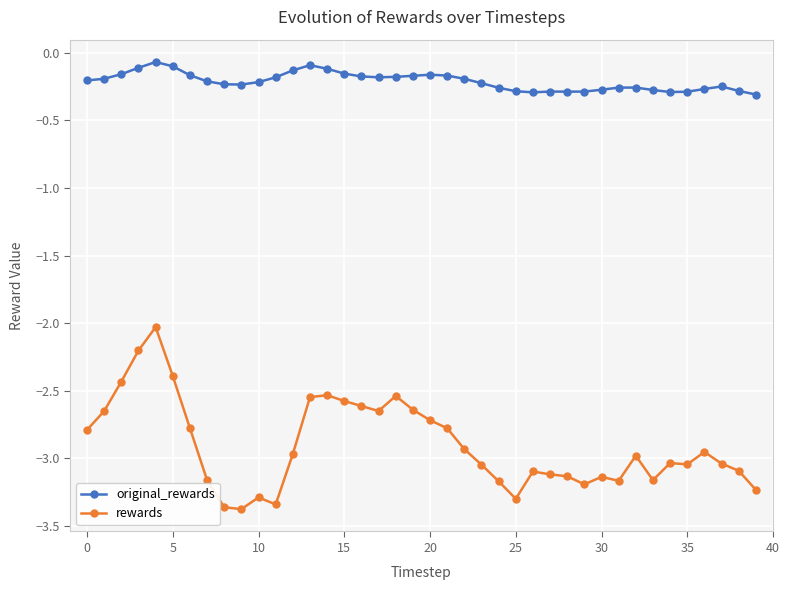

What is the difference between the second highest and second lowest values in the rewards series?

1.2